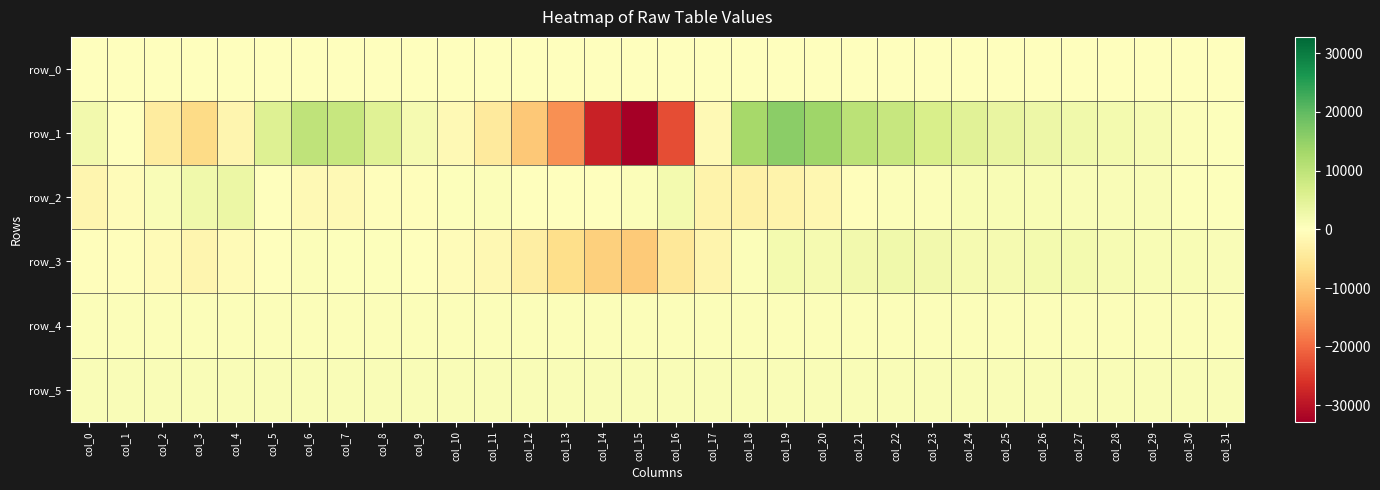

List the series in order of their peak value, highest first.

row_1, row_2, row_3, row_5, row_4, row_0